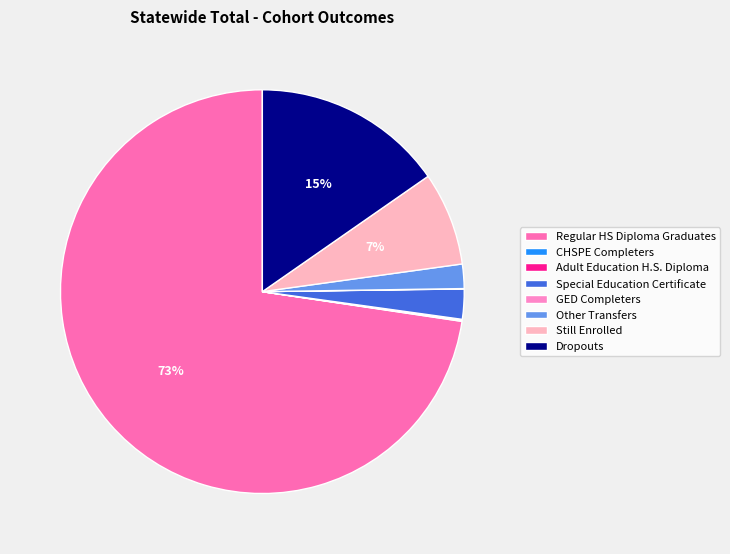

Combined, do Other Transfers and Adult Education H.S. Diploma account for over 50%?

No